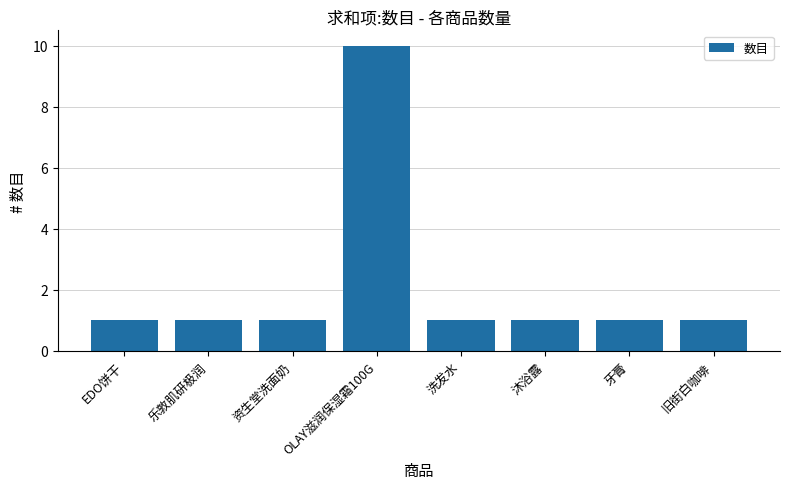

What is the value of the 3rd bar from the left?

1